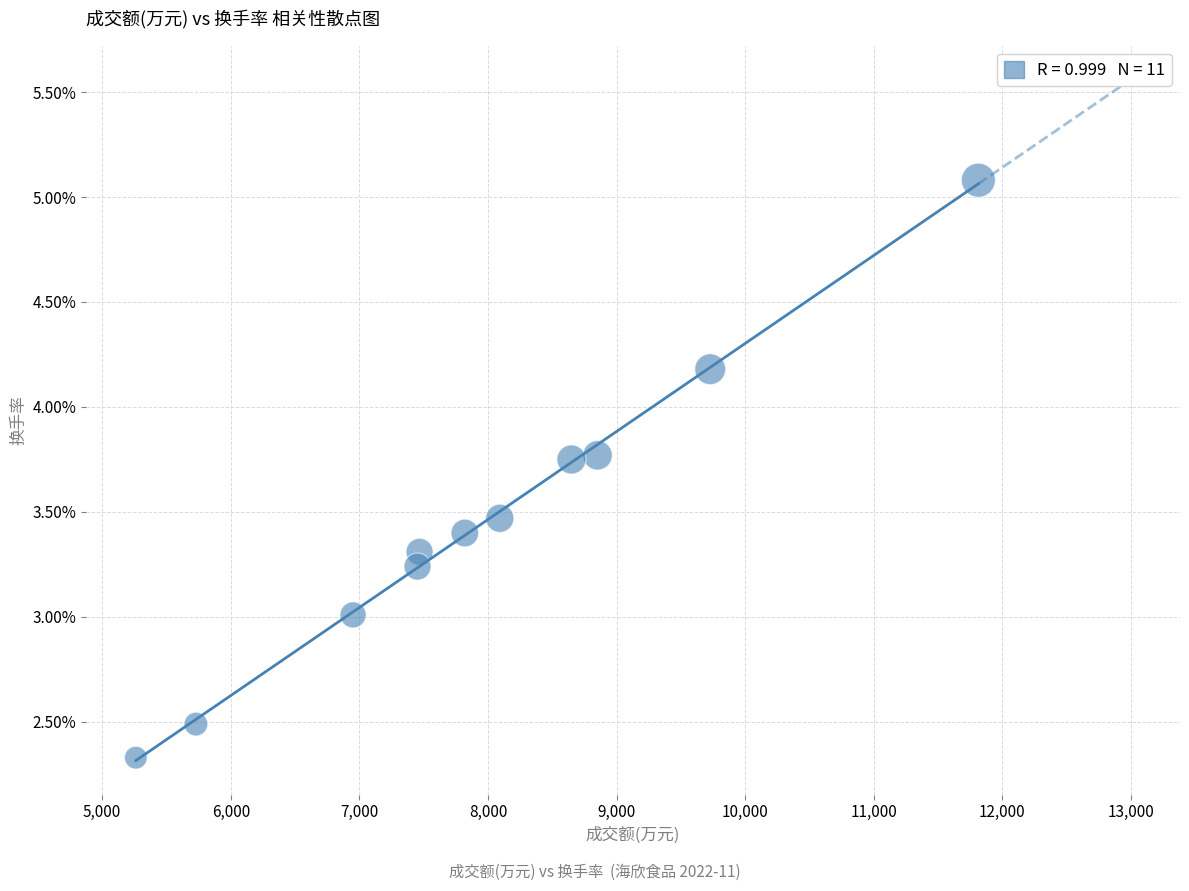

What is the average Y value?

3.5